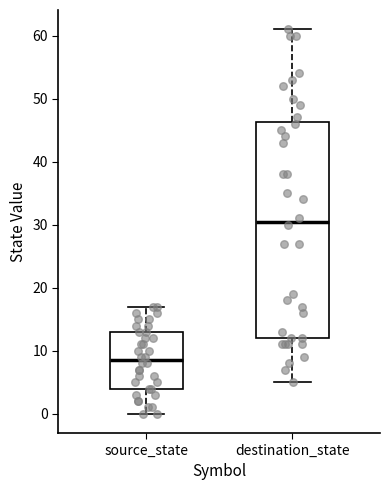

Where does the lower whisker of the box for source_state end on the y-axis? The values are not printed on the chart, so give them approximately, as read against the axis.

0